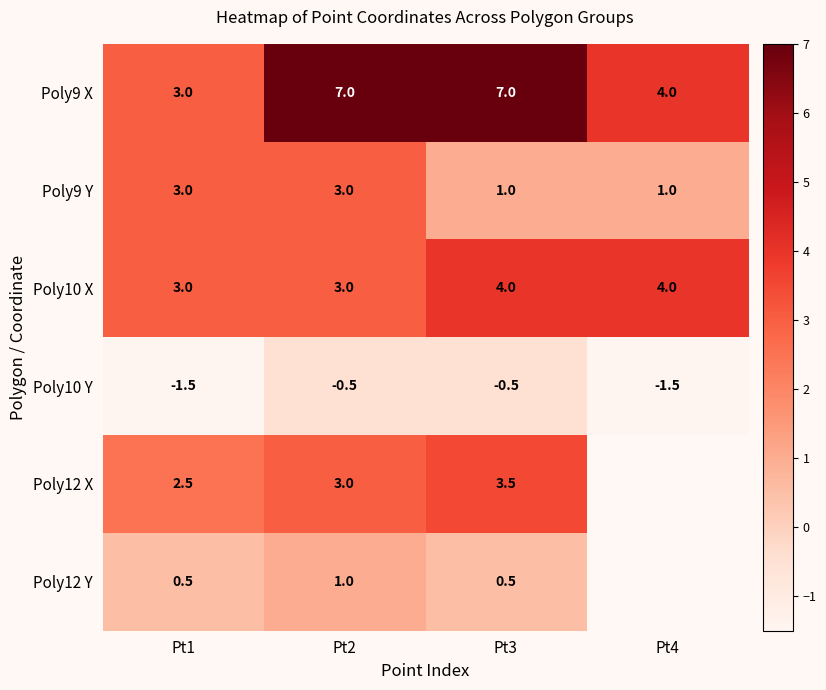

Is it true that Poly12 X equals 1.1 at Pt2?

False